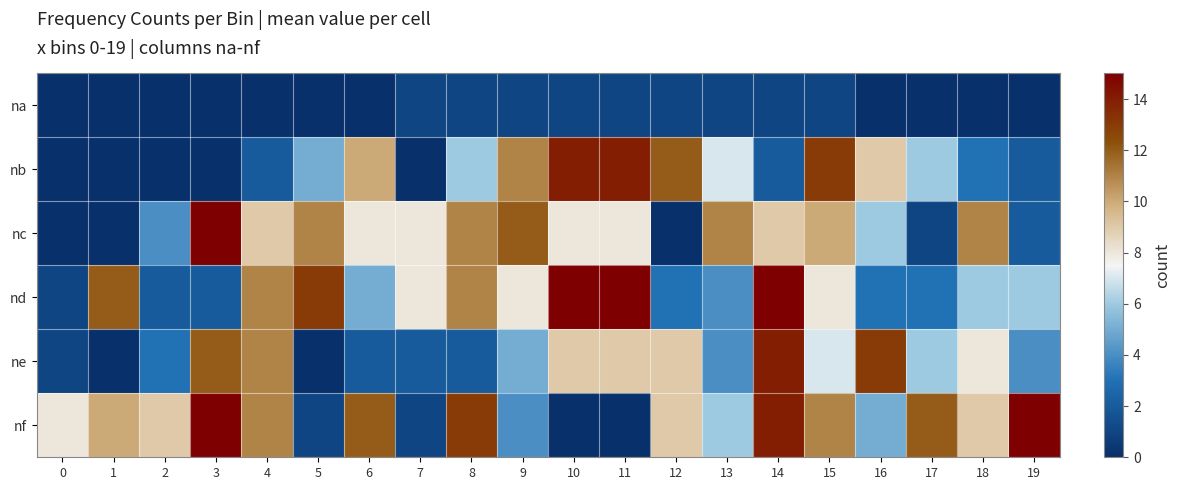

Reading left to right, list all the values displayed in this chart.

na: 0=0	1=0	2=0	3=0	4=0	5=0	6=0	7=1	8=1	9=1	10=1	11=1	12=1	13=1	14=1	15=1	16=0	17=0	18=0	19=0
nb: 0=0	1=0	2=0	3=0	4=2	5=5	6=10	7=0	8=6	9=11	10=14	11=14	12=12	13=7	14=2	15=13	16=9	17=6	18=3	19=2
nc: 0=0	1=0	2=4	3=15	4=9	5=11	6=8	7=8	8=11	9=12	10=8	11=8	12=0	13=11	14=9	15=10	16=6	17=1	18=11	19=2
nd: 0=1	1=12	2=2	3=2	4=11	5=13	6=5	7=8	8=11	9=8	10=15	11=15	12=3	13=4	14=15	15=8	16=3	17=3	18=6	19=6
ne: 0=1	1=0	2=3	3=12	4=11	5=0	6=2	7=2	8=2	9=5	10=9	11=9	12=9	13=4	14=14	15=7	16=13	17=6	18=8	19=4
nf: 0=8	1=10	2=9	3=15	4=11	5=1	6=12	7=1	8=13	9=4	10=0	11=0	12=9	13=6	14=14	15=11	16=5	17=12	18=9	19=15